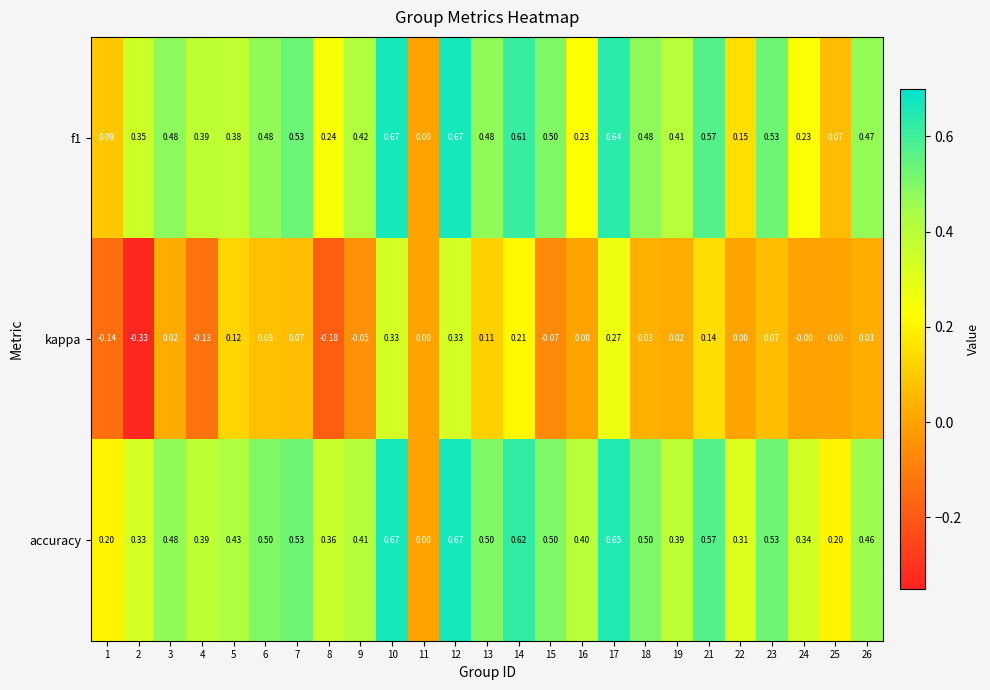

Between 10 and 23, which series saw the biggest shift?

kappa